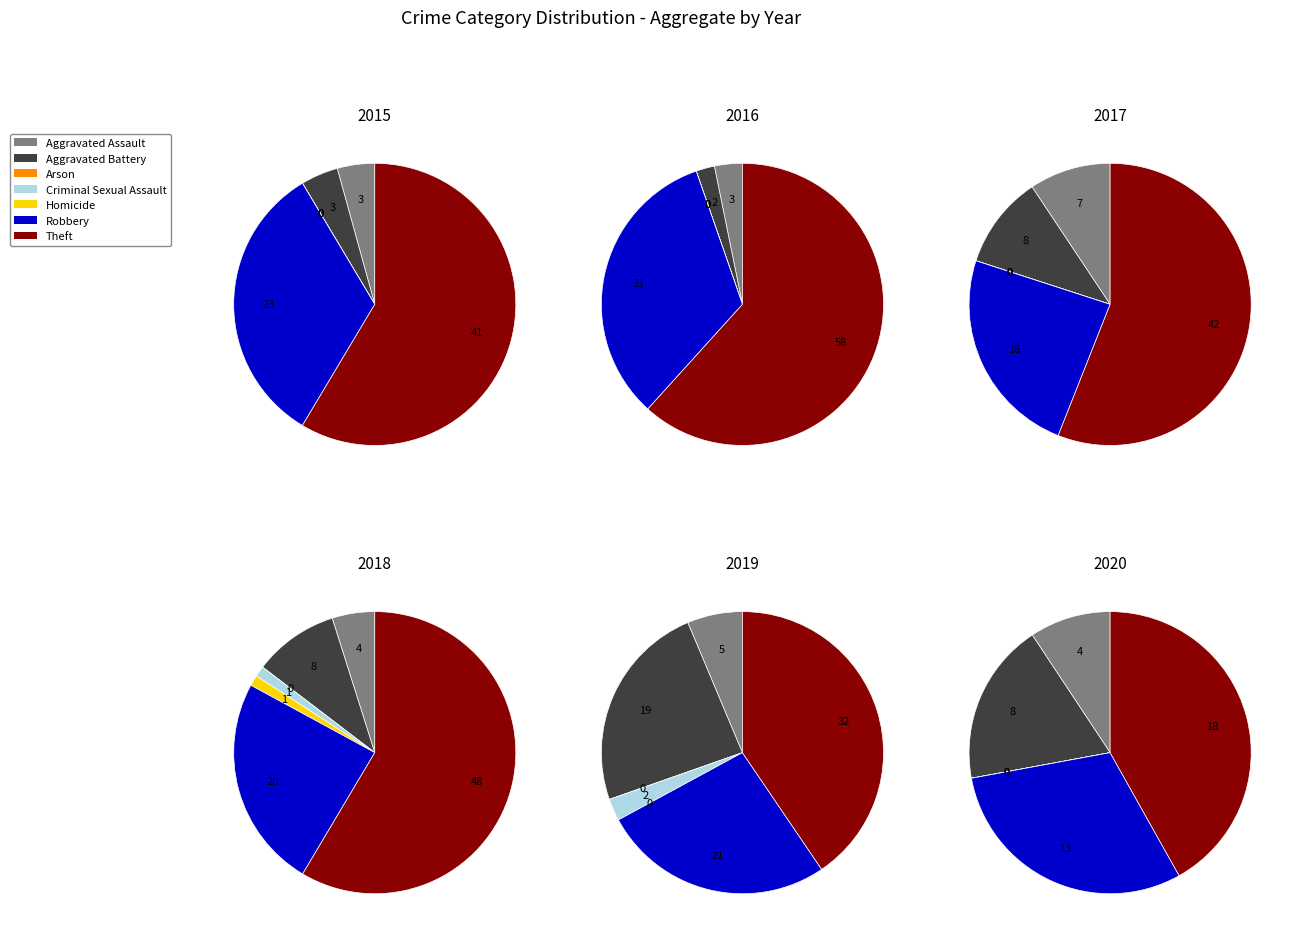

To the nearest percent, what percentage of the pie is Criminal Sexual Assault?

3%